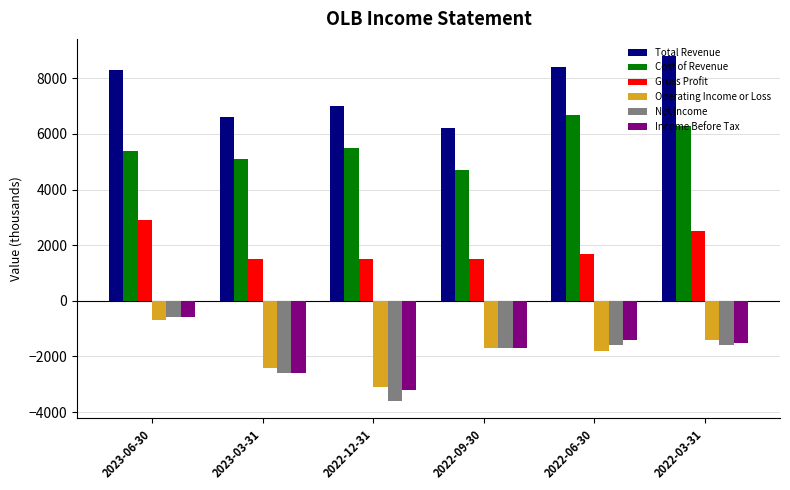

The value of Operating Income or Loss at 2022-12-31 is -901. True or false?

False